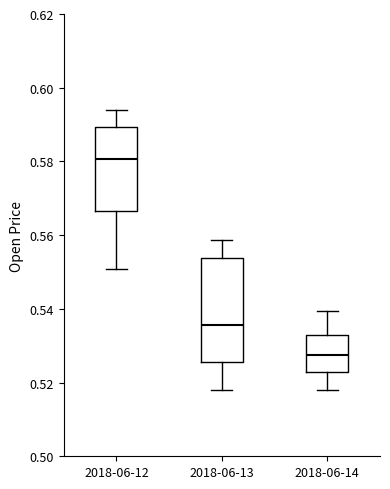

Reading left to right, read every box against the y-axis: the position of its median line, the range the box covers, and the ends of its whiskers. The values are not printed on the chart, so give them approximately, as read against the axis.

2018-06-12: median 0.580, box 0.566 to 0.590, whiskers 0.550 to 0.594
2018-06-13: median 0.536, box 0.526 to 0.554, whiskers 0.518 to 0.558
2018-06-14: median 0.528, box 0.522 to 0.532, whiskers 0.518 to 0.540